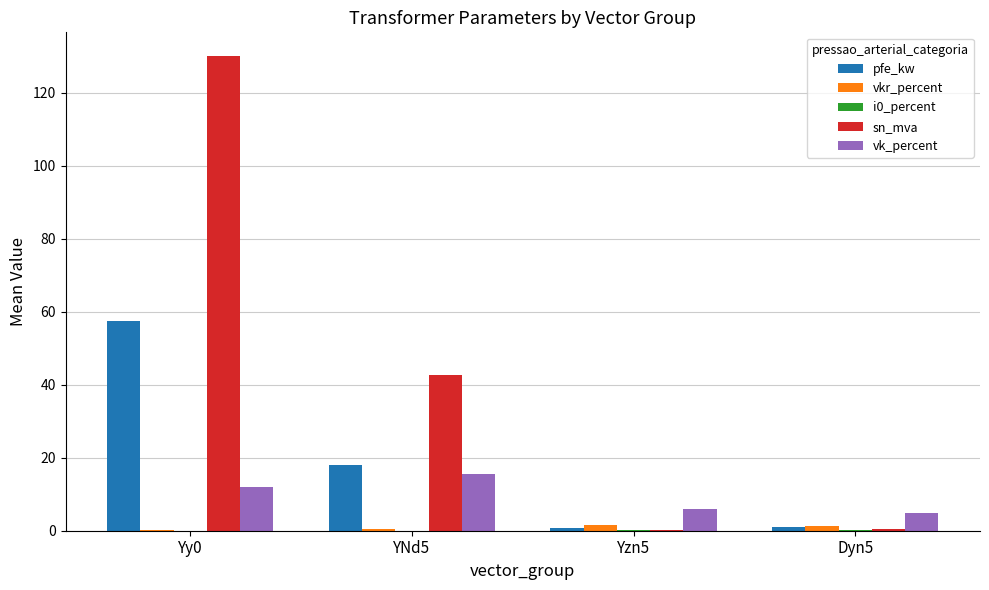

The value of pfe_kw at Yy0 is 18.6. True or false?

False